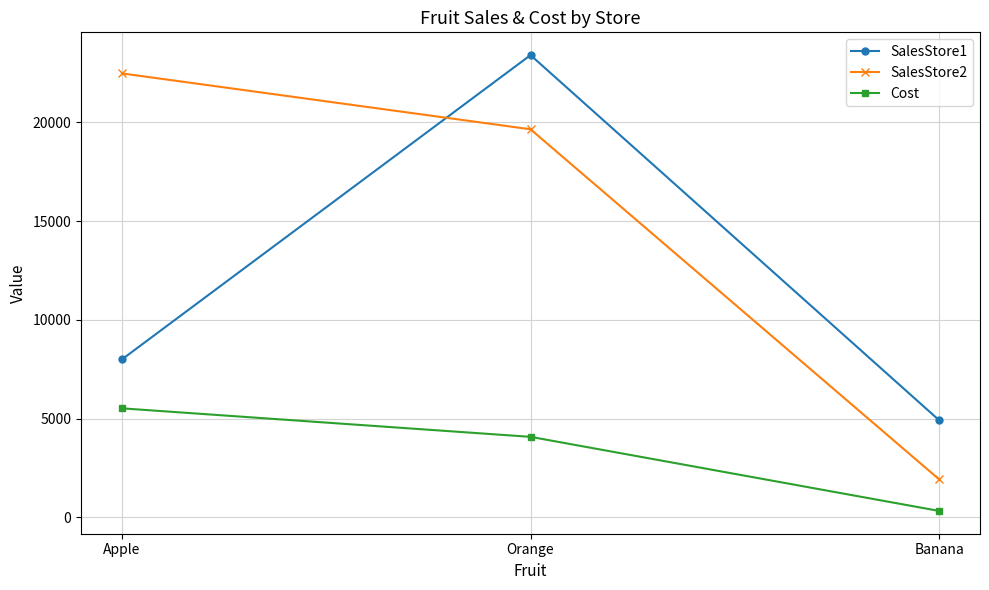

The value of Cost at Apple is 5523. True or false?

True